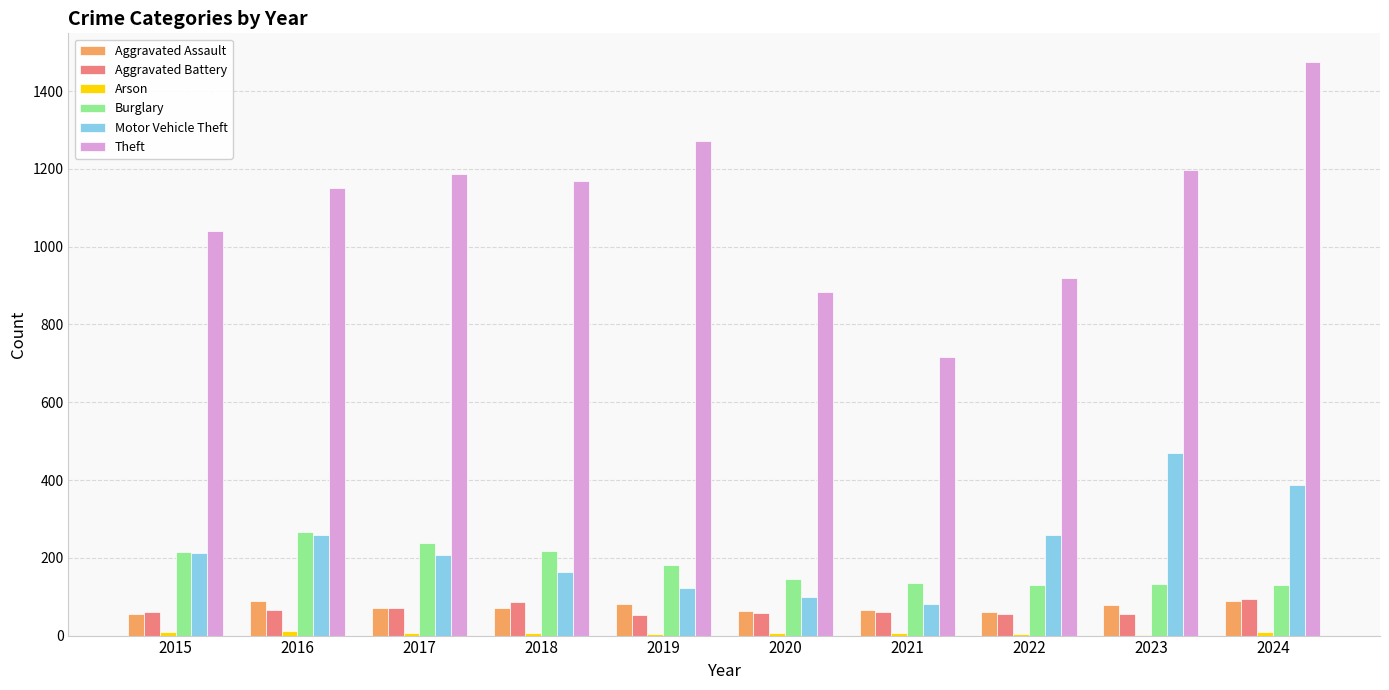

How many series are shown in this chart?

6